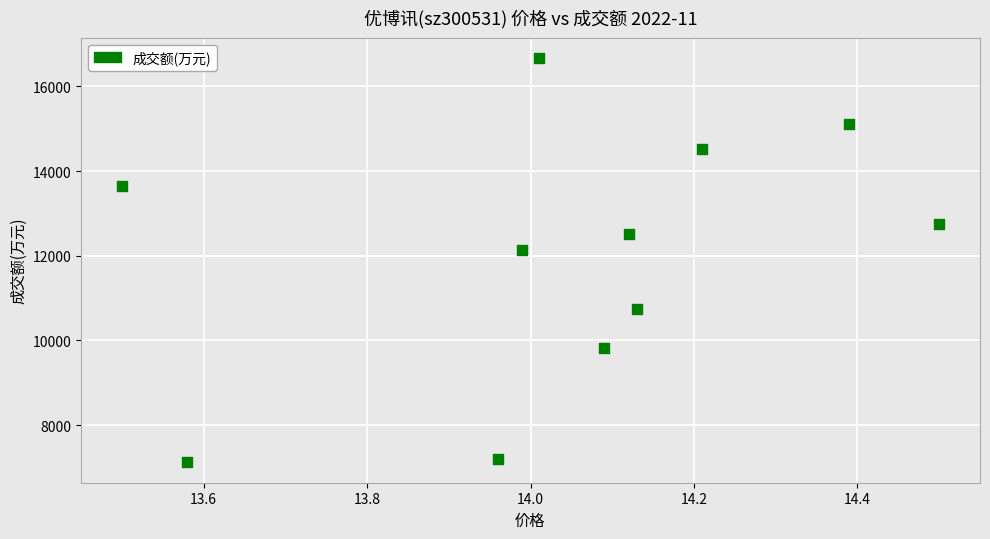

What Y value in the scatter plot is closest to 11895?

12140